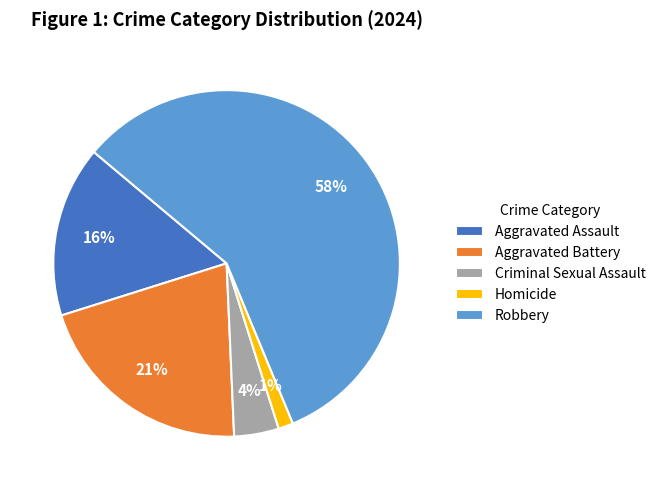

The Robbery slice represents 58% of the pie. True or false?

True